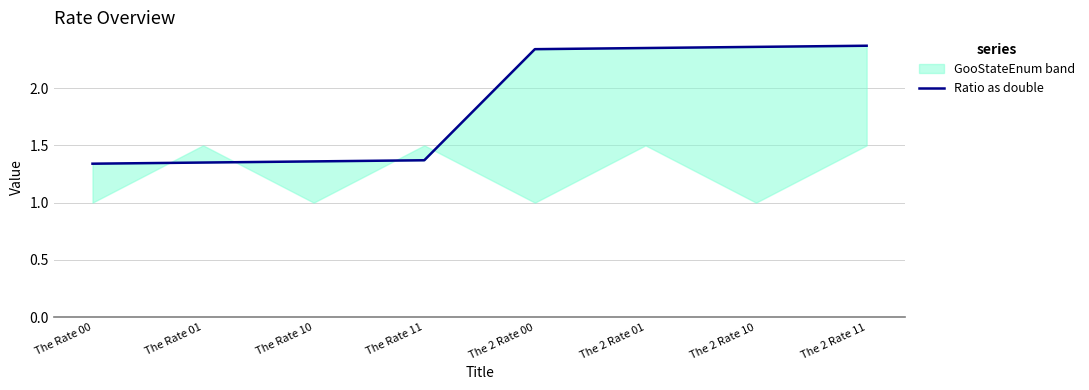

What is the sum of all values?

14.8